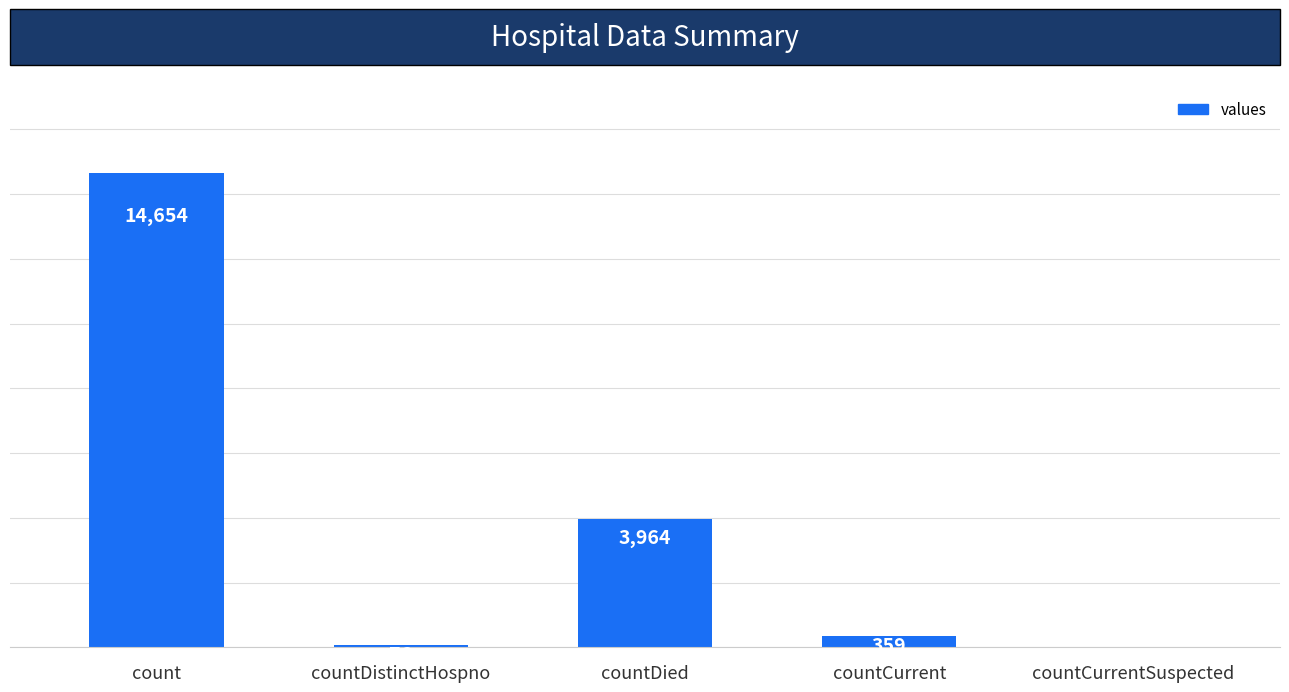

Between countDistinctHospno and countCurrentSuspected, which is larger?

countDistinctHospno